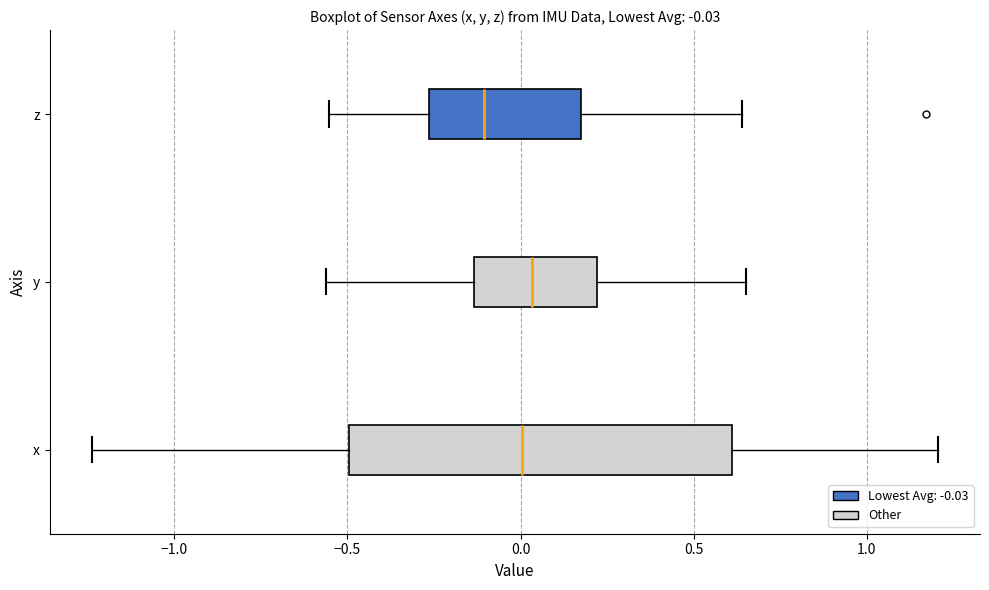

Comparing the boxes themselves (not the whiskers), which one is the widest?

x